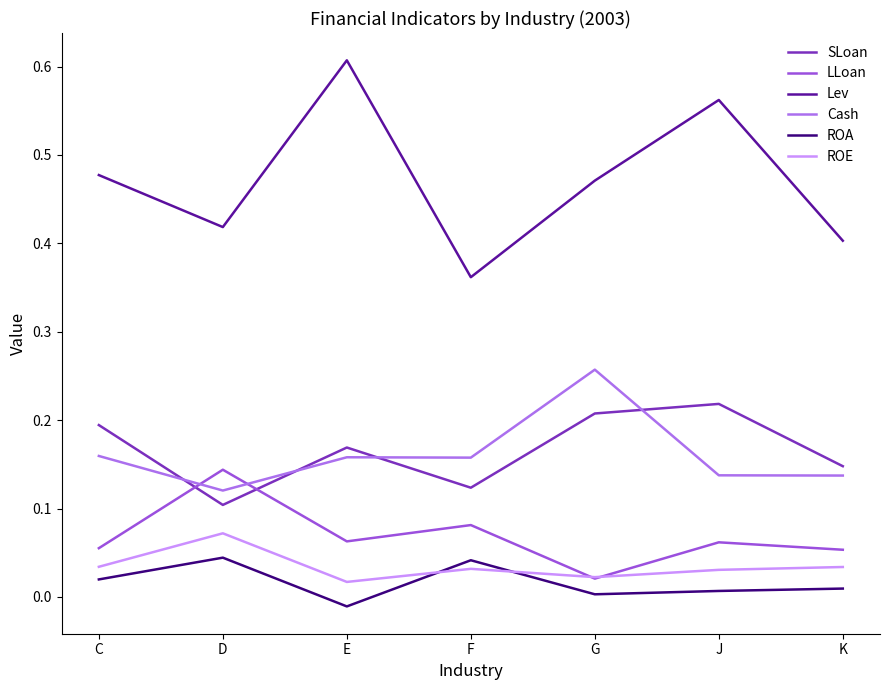

At which label is Cash closest to 0?

D